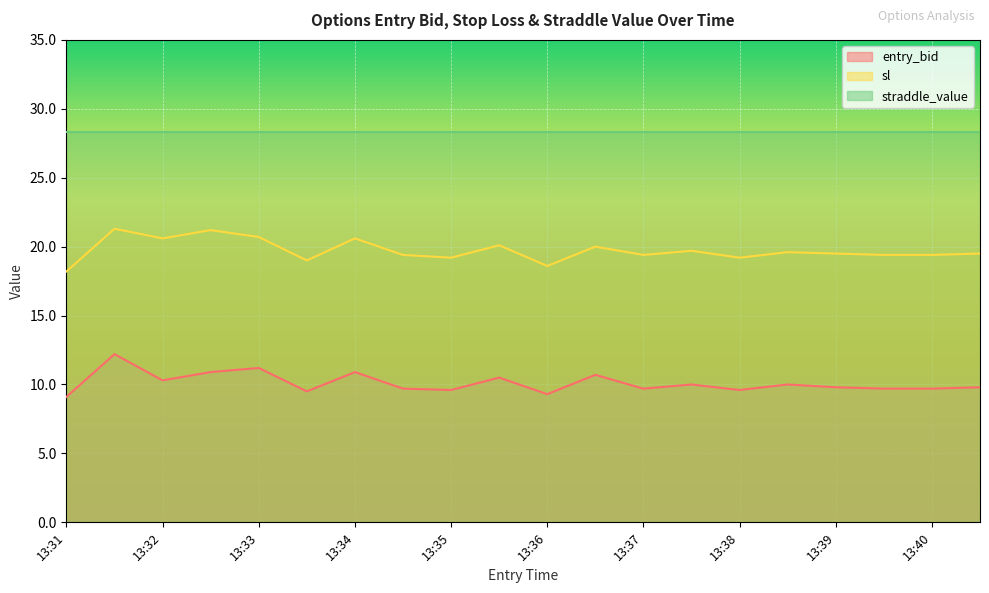

In sl, how many points are higher than both neighbors (excluding endpoints)?

7